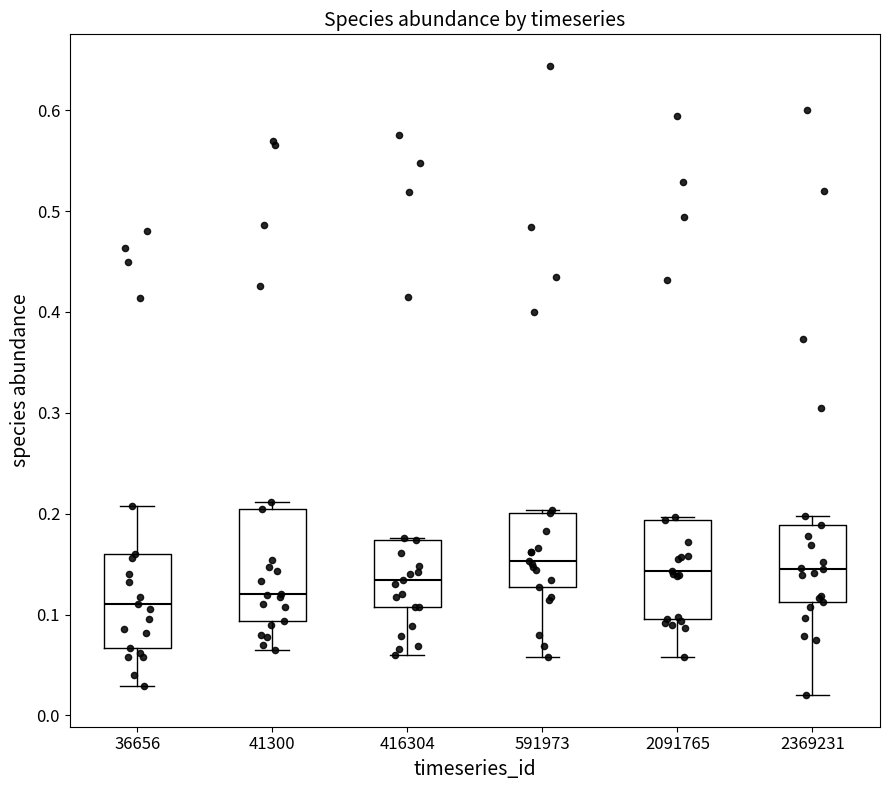

Where does the upper whisker of the box at x = 36656 end on the y-axis? The values are not printed on the chart, so give them approximately, as read against the axis.

0.21